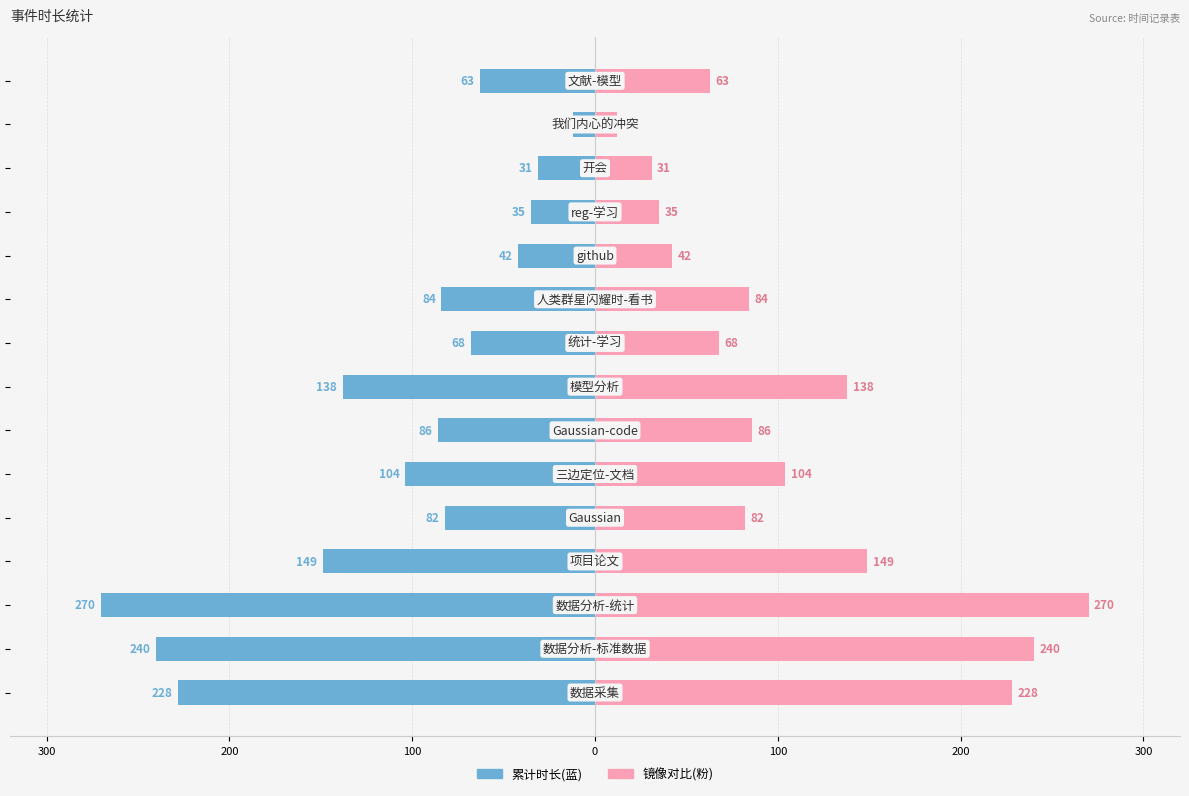

True or false: 镜像时长 has a value of 89 at 14.

False